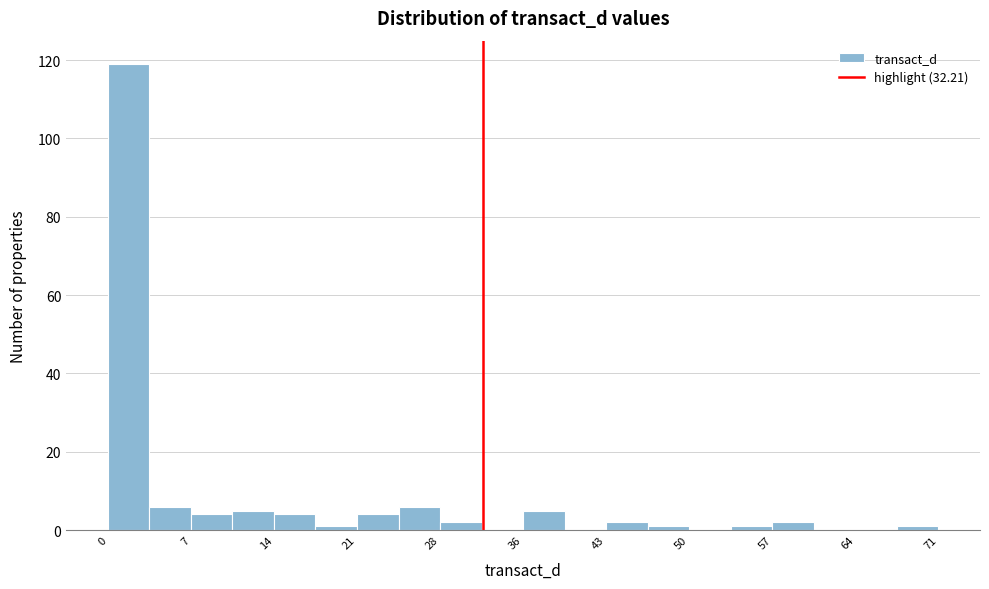

Around what value on the x-axis is the tallest bar? Give the approximate position of its centre, as read against the axis.

2